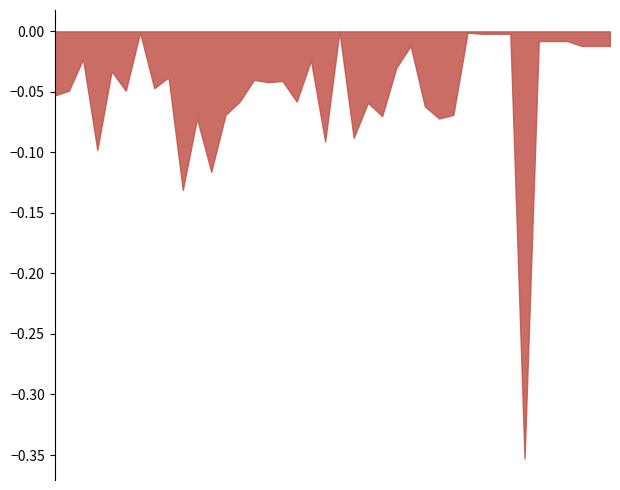

How many distinct data groups are displayed?

1